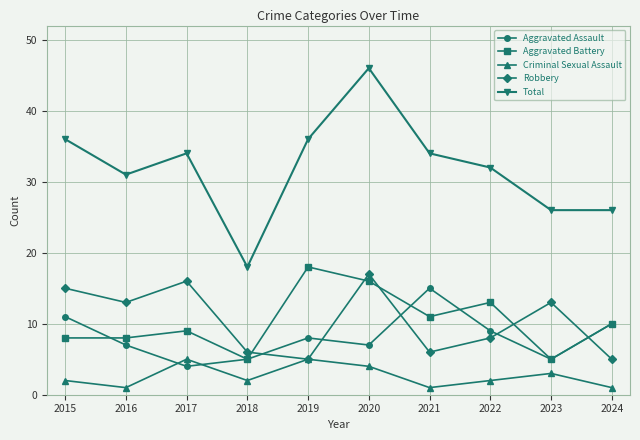

What is the difference between the highest and lowest values at 2016?

30